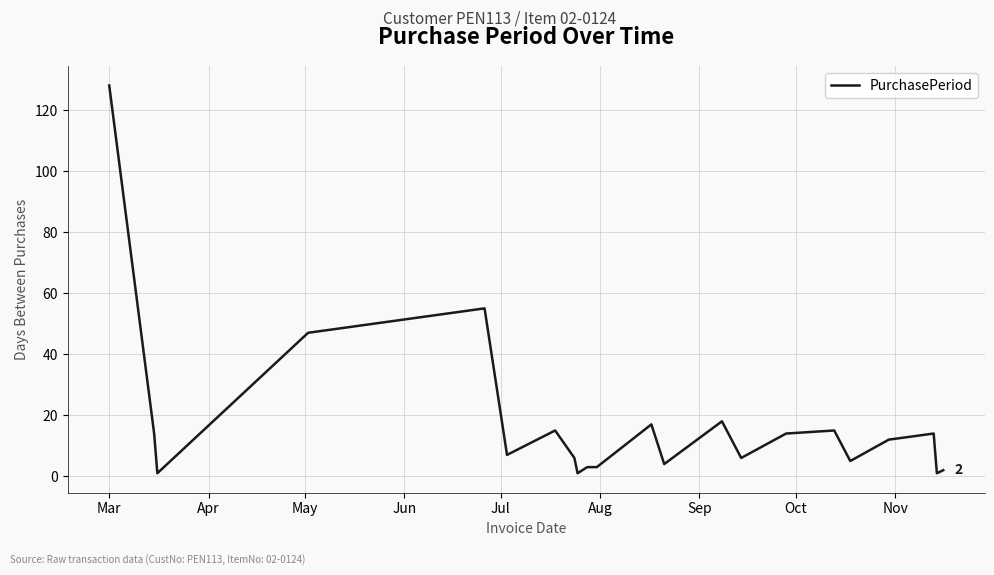

What is the difference between the maximum and minimum values?

127